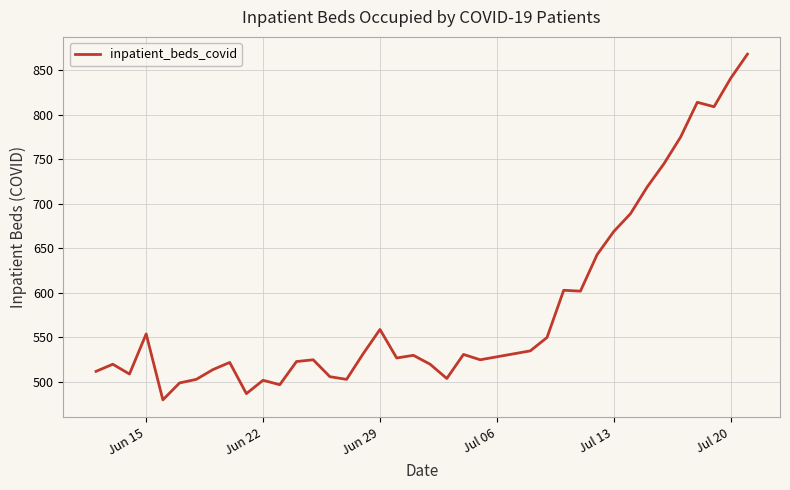

What is the difference between the maximum and minimum values?

388